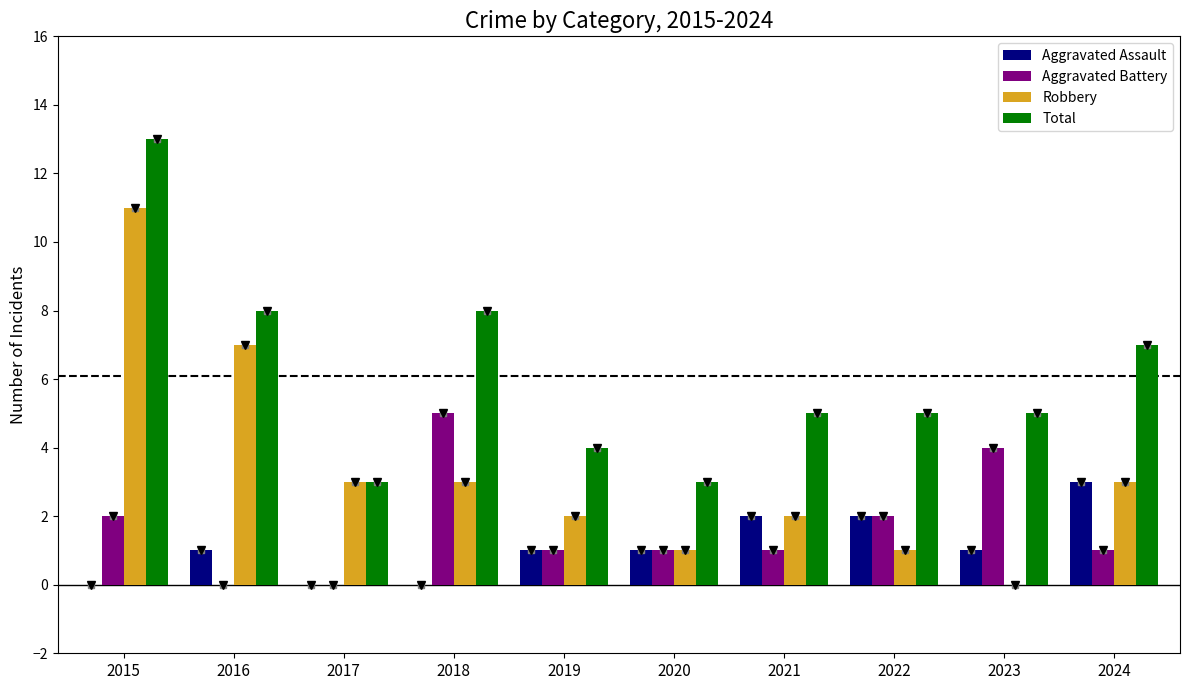

The value of Aggravated Assault at 2021 is 2. True or false?

True